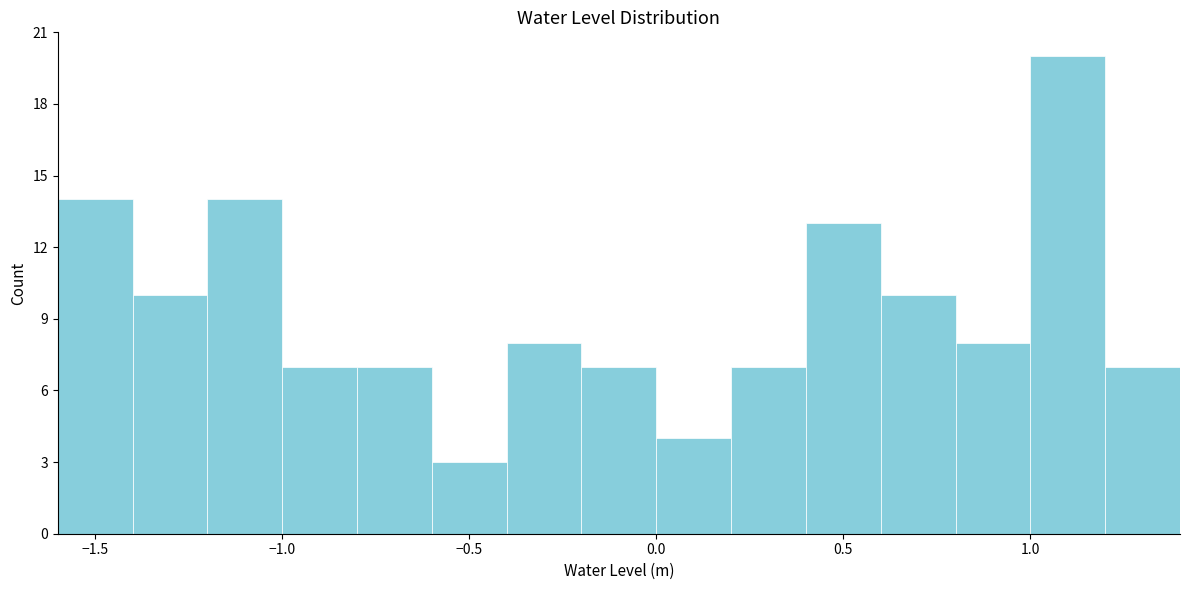

Reading left to right, list every bar in this chart as the range it spans on the x-axis followed by its height. The values are not printed on the chart, so give them approximately, as read against the axis.

-1.6 to -1.4: 14
-1.4 to -1.2: 10
-1.2 to -1.0: 14
-1.0 to -0.8: 7
-0.8 to -0.6: 7
-0.6 to -0.4: 3
-0.4 to -0.2: 8
-0.2 to 0.0: 7
0.0 to 0.2: 4
0.2 to 0.4: 7
0.4 to 0.6: 13
0.6 to 0.8: 10
0.8 to 1.0: 8
1.0 to 1.2: 20
1.2 to 1.4: 7